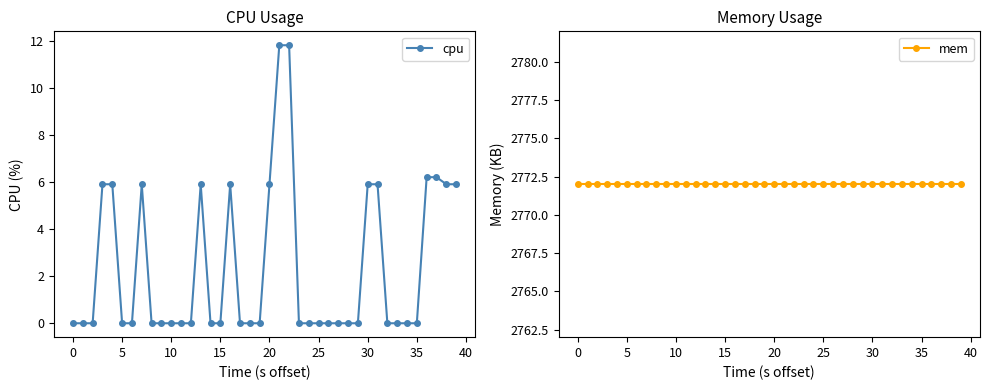

True or false: cpu and mem intersect in this chart.

False